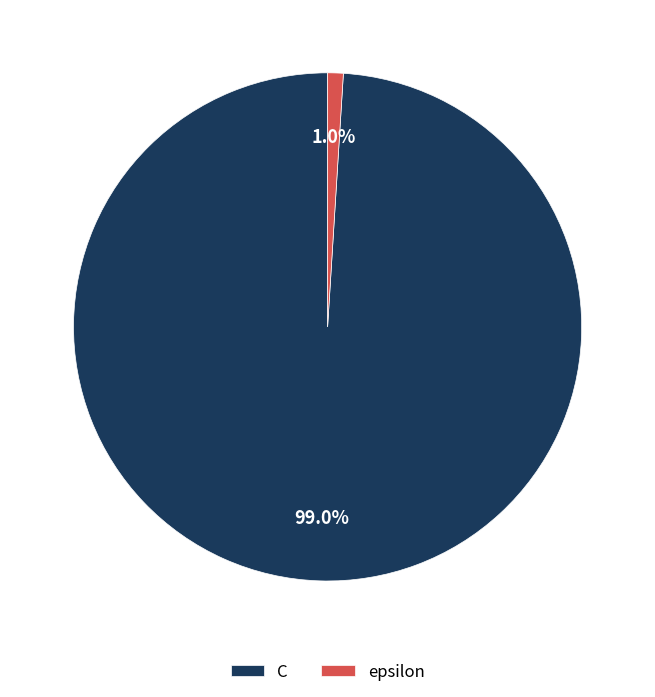

Count the number of slices in the pie.

2